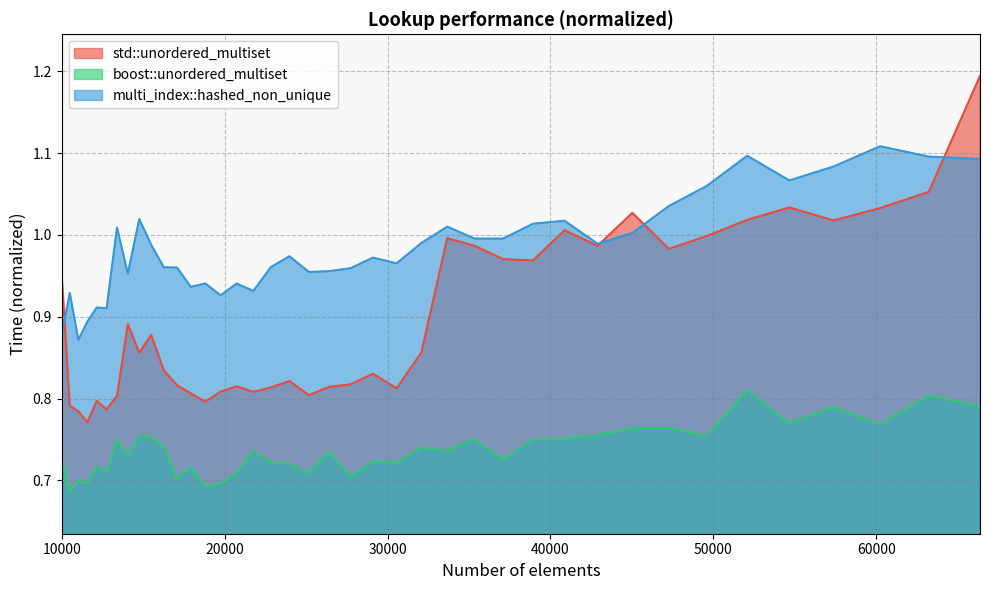

What is the total value across all series at 14063?

2.6